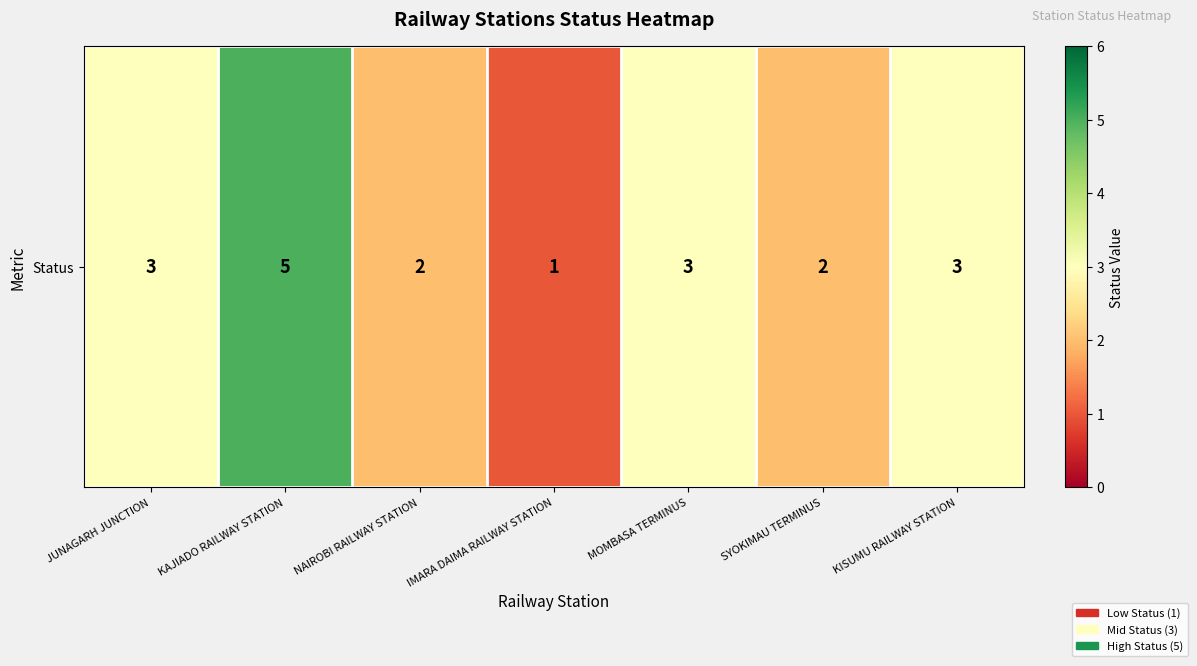

Reading left to right, list all the values displayed in this chart.

3	5	2	1	3	2	3